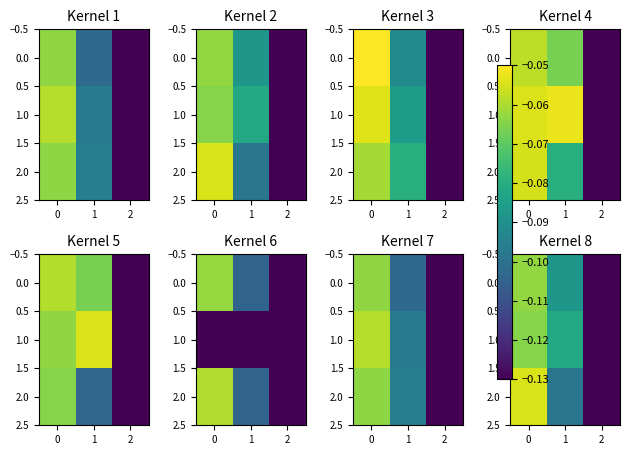

Which series has the largest total across all categories?

1.0